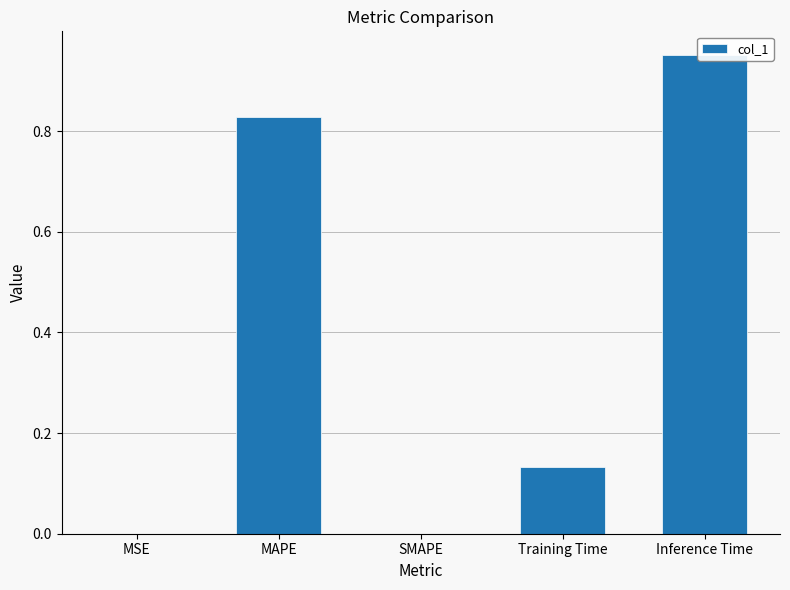

How many categories are shown in the chart?

5